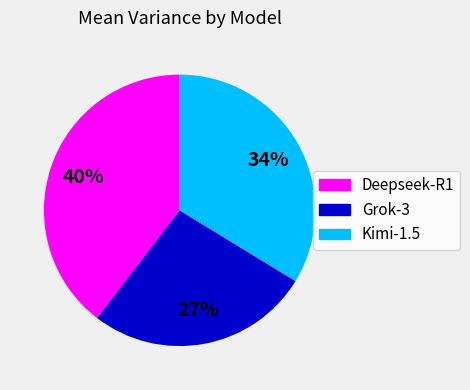

Which has a higher value, Kimi-1.5 or Deepseek-R1?

Deepseek-R1